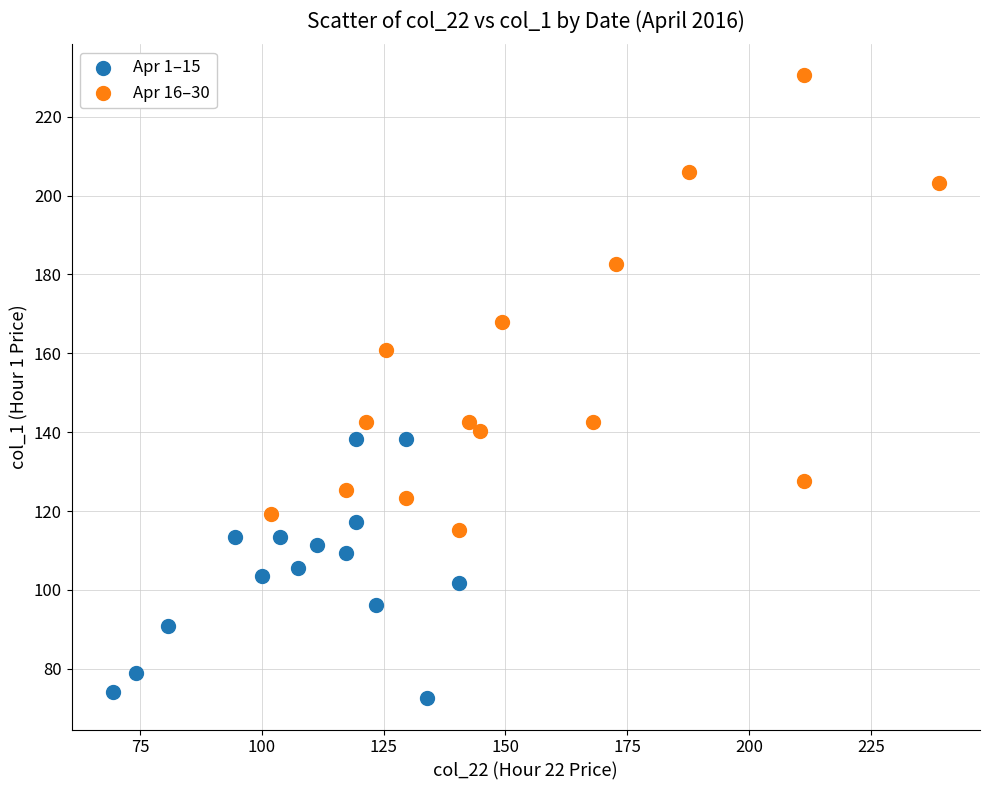

Which series has the widest spread of Y values?

Apr 16–30